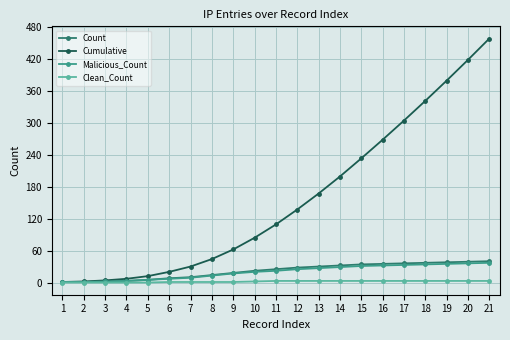

Between 2 and 21, which series saw the biggest shift?

Cumulative